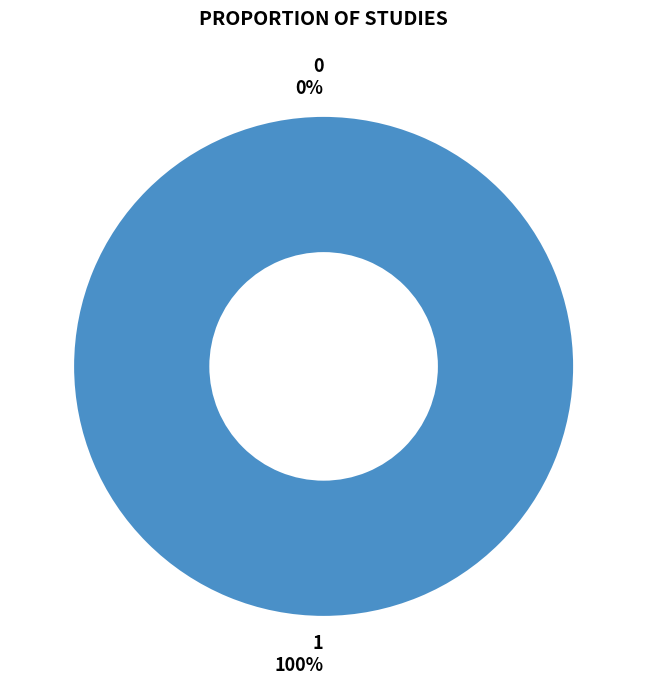

Rank the categories by value from highest to lowest.

1, 0